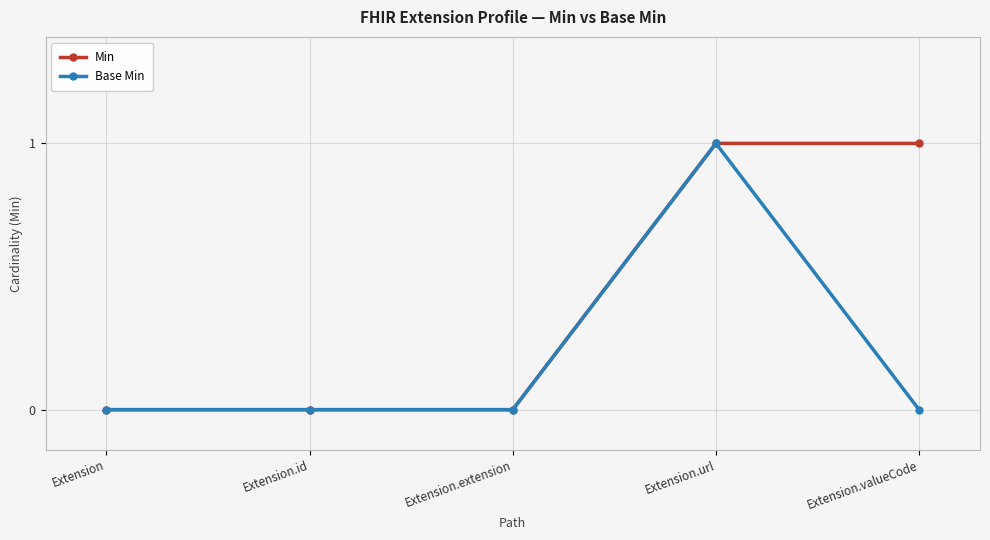

What is the maximum value for Base Min?

1